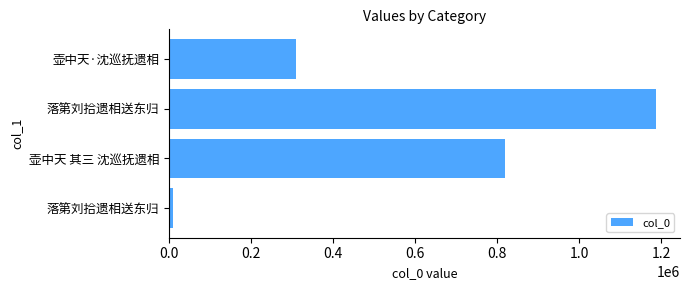

What is the sum of all values?

2324388